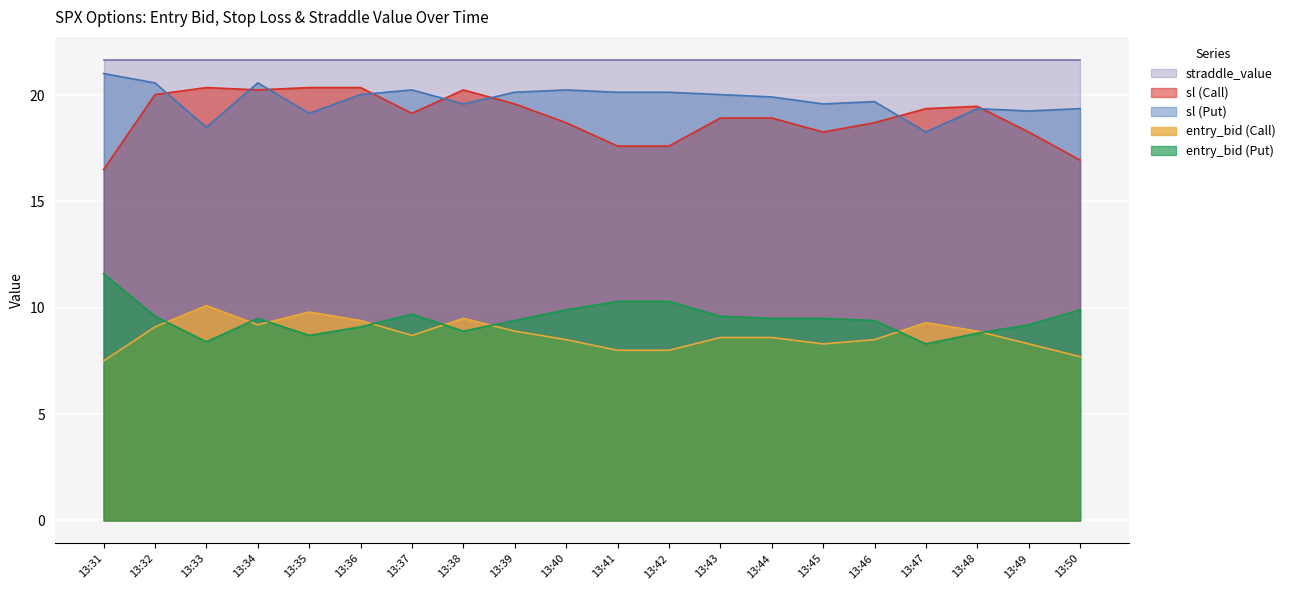

How many values in the entry_bid series exceed 8?

16